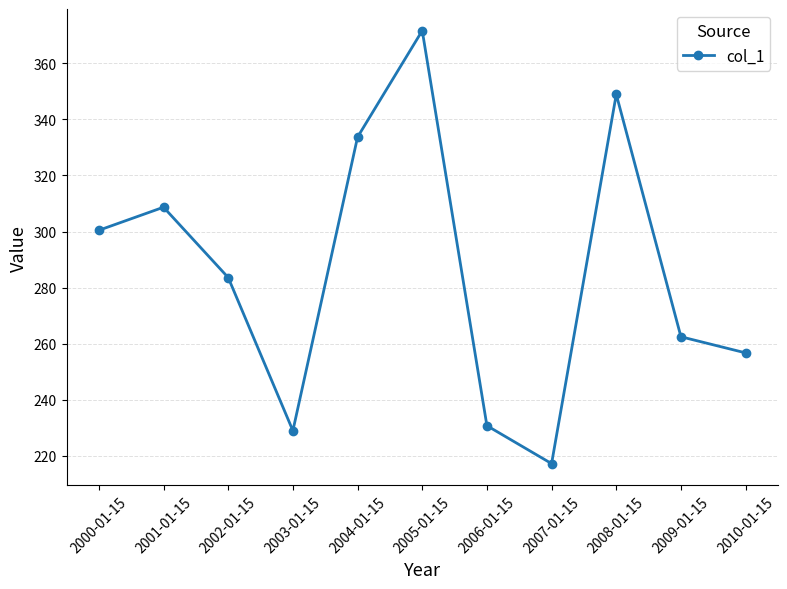

Is it true that the value at 2010-01-15 is 256.7?

True